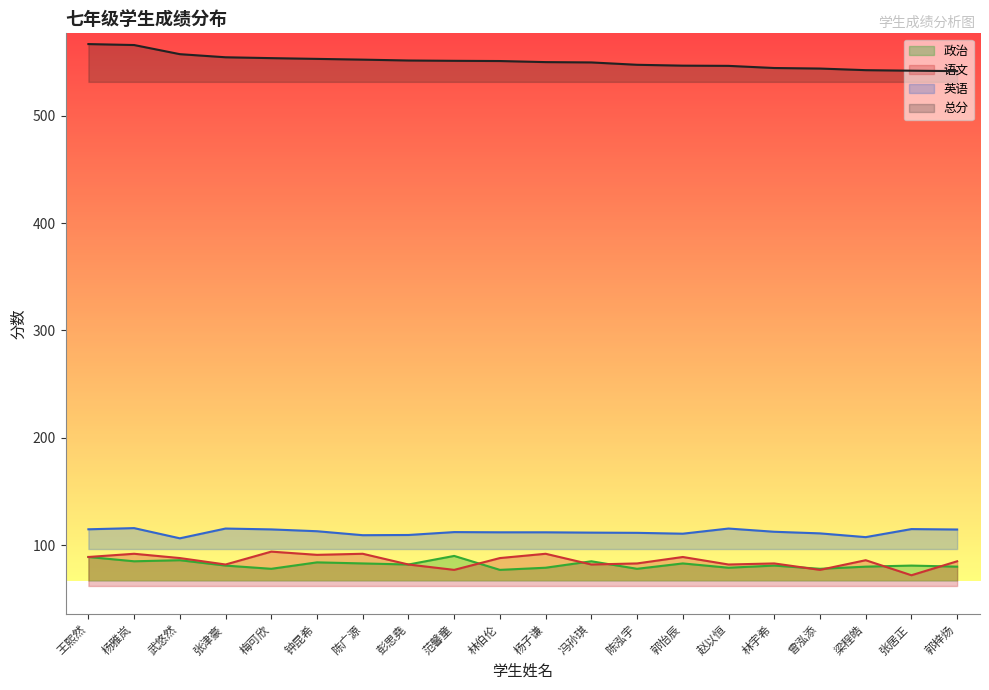

True or false: 英语 has a value of 69.8 at 武悠然.

False